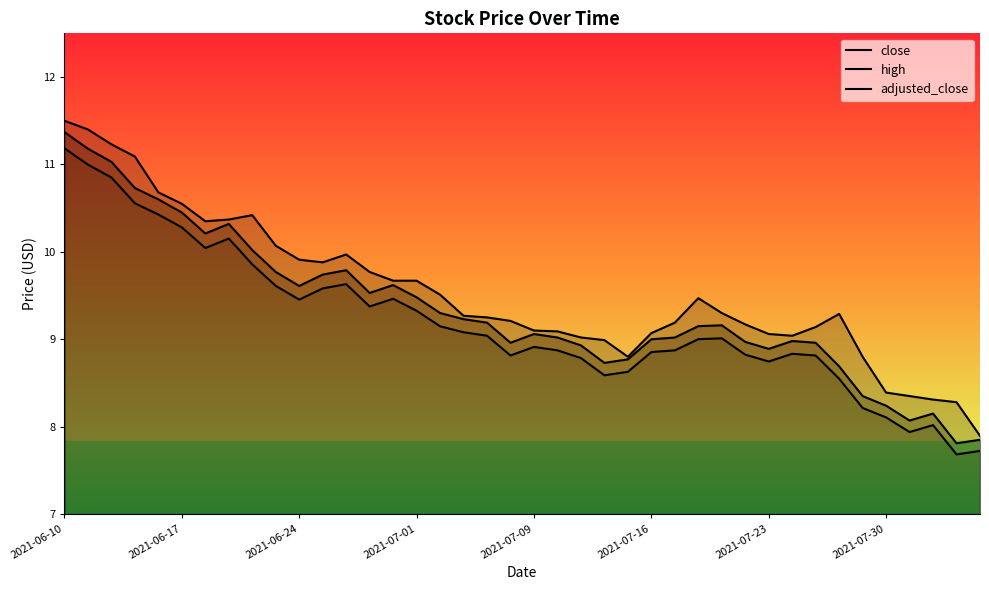

What is the value of the adjusted_close point at the 34th from the left?

8.5